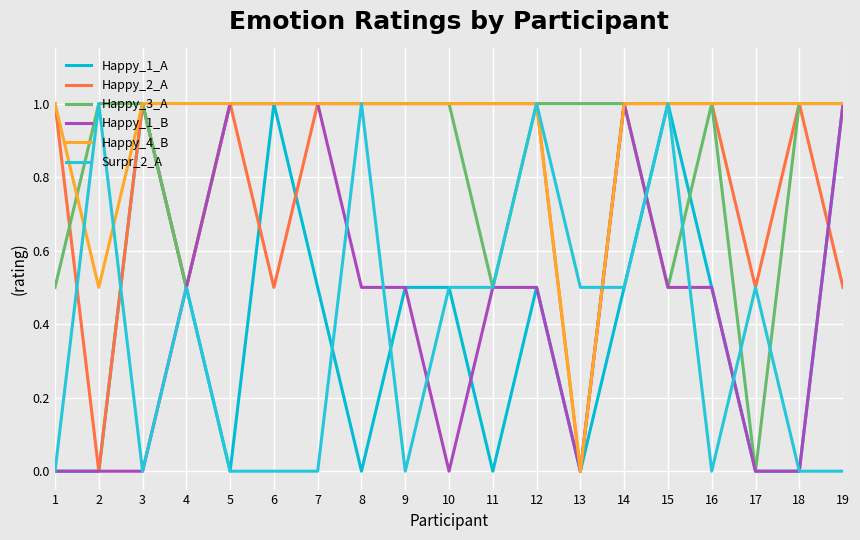

How many interior local valleys does the Surpr_2_A series have?

3